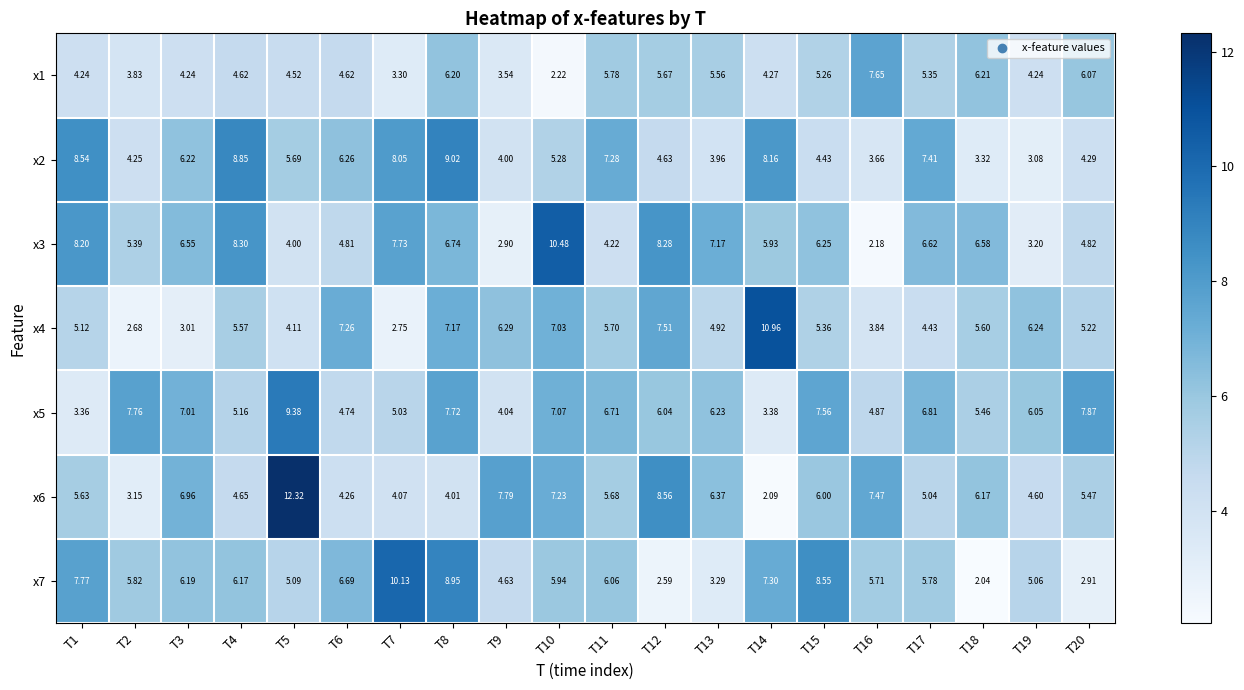

Is the value of x7 at T1 greater than the value of x4 at T1?

Yes